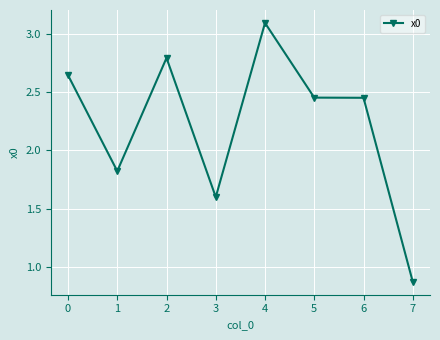

True or false: the data has more than 1 interior local peaks.

True